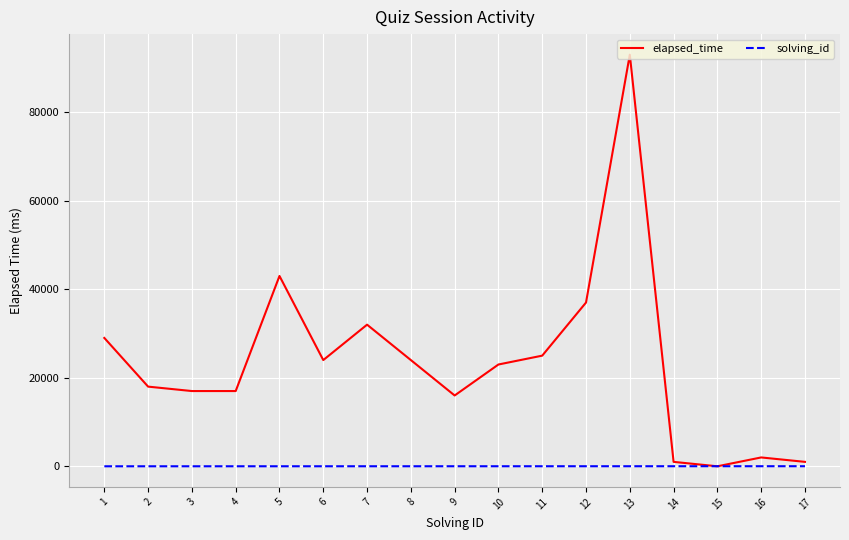

Where do elapsed_time and solving_id first cross each other?

14 and 15